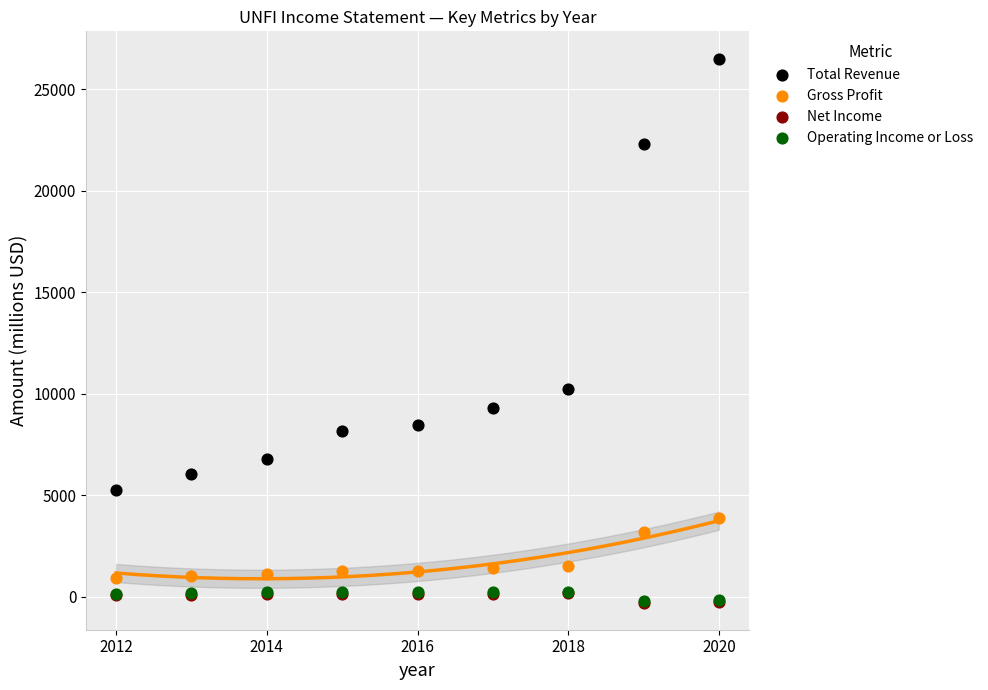

What are all the series names shown in the legend?

Total Revenue, Gross Profit, Net Income, Operating Income or Loss